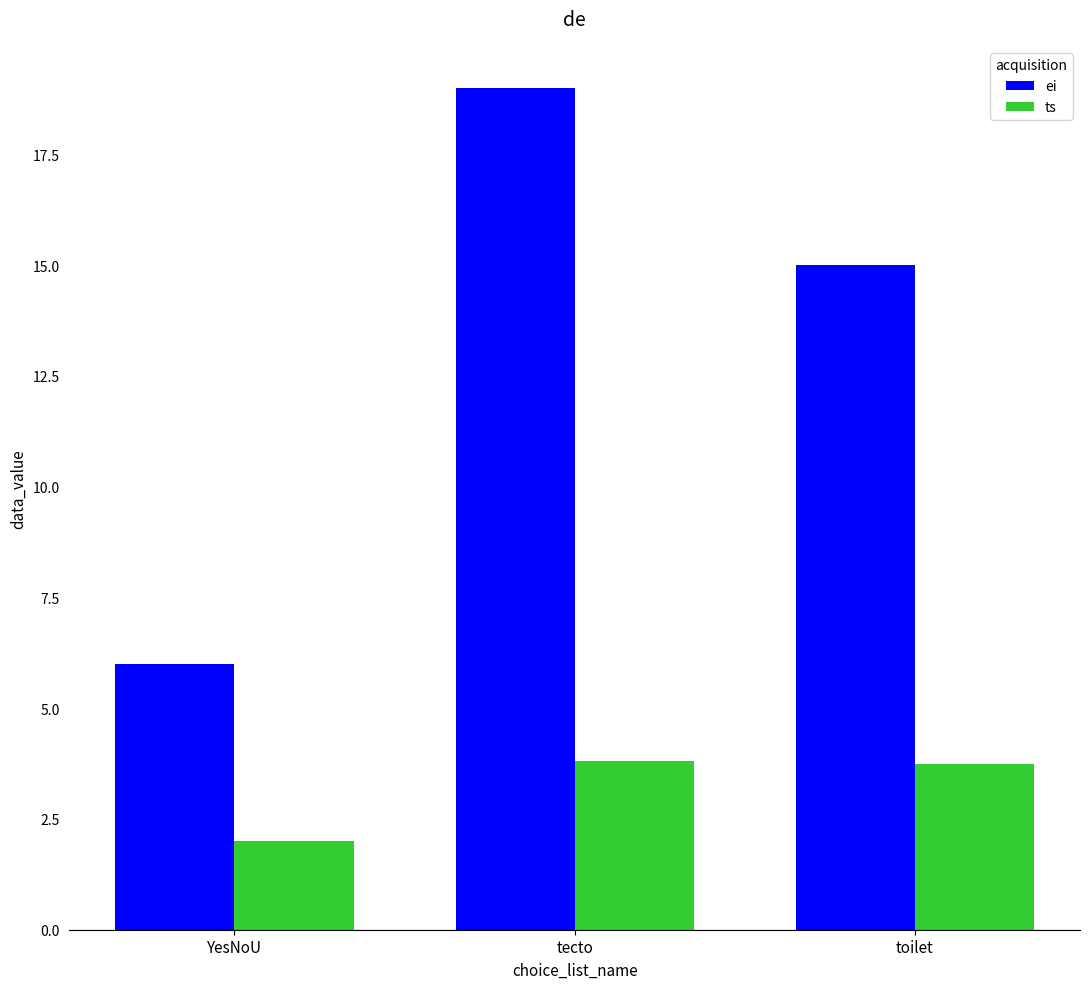

What is the minimum value shown in the chart?

2.0